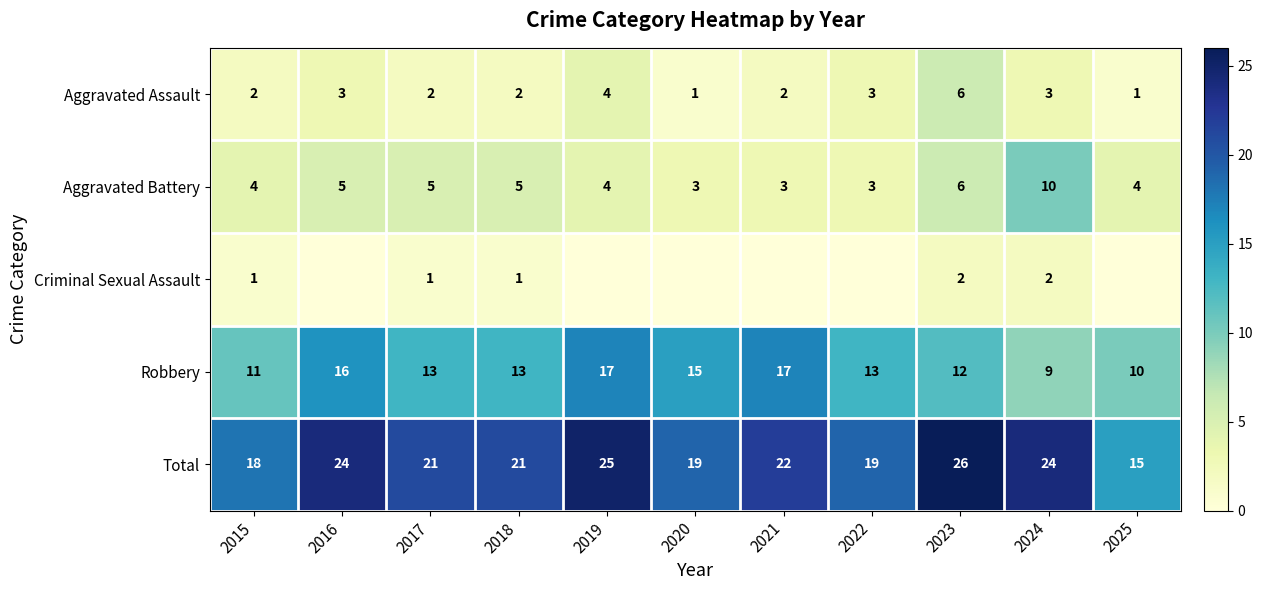

Which category has the lowest value across all series?

2016